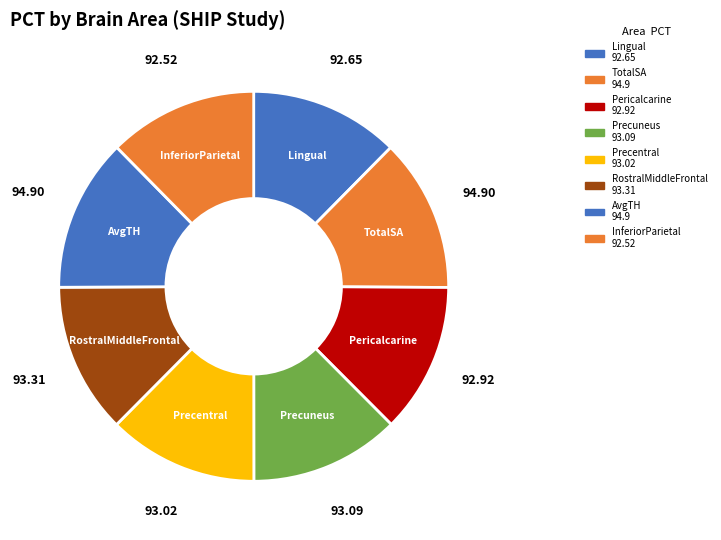

Does any single category account for the majority?

No